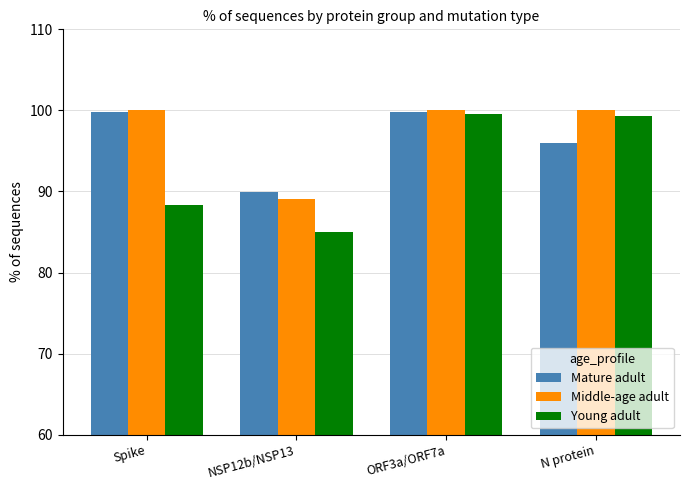

Which series has the largest total across all categories?

Middle-age adult